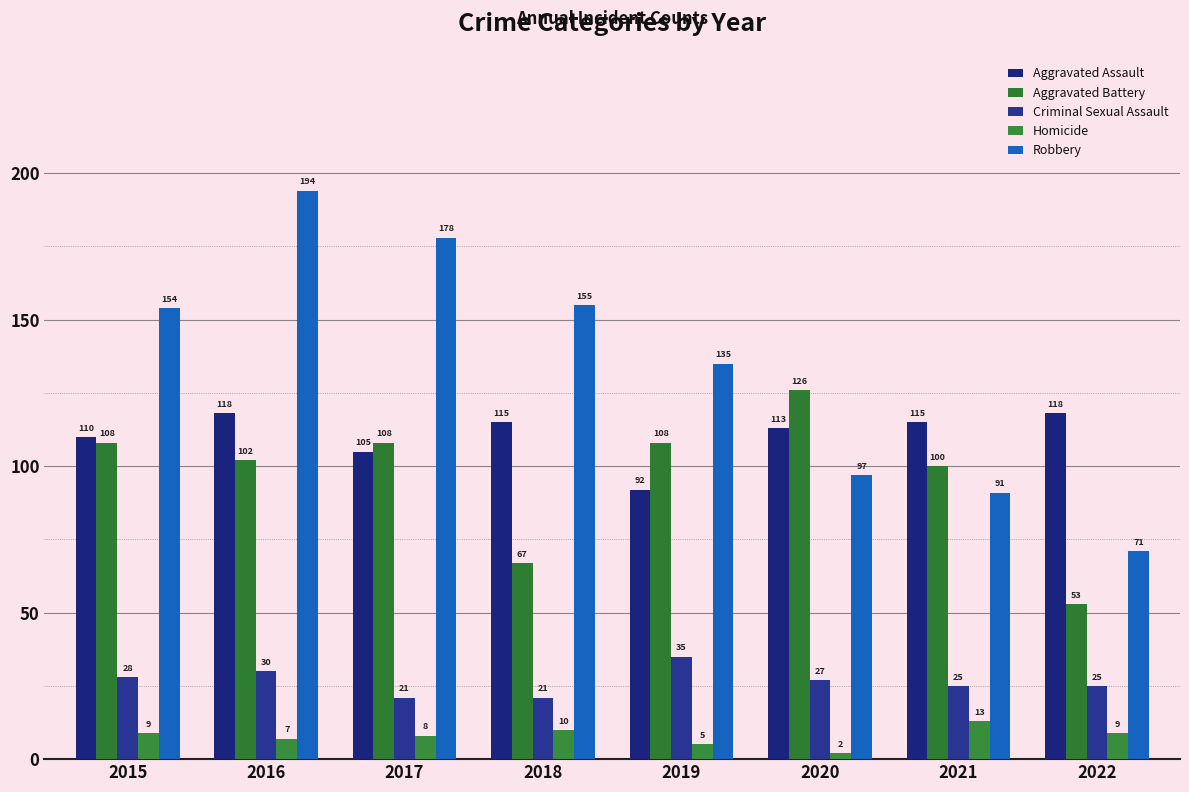

Reading left to right, extract all data points from this chart.

Aggravated Assault: 2015=110	2016=118	2017=105	2018=115	2019=92	2020=113	2021=115	2022=118
Aggravated Battery: 2015=108	2016=102	2017=108	2018=67	2019=108	2020=126	2021=100	2022=53
Criminal Sexual Assault: 2015=28	2016=30	2017=21	2018=21	2019=35	2020=27	2021=25	2022=25
Homicide: 2015=9	2016=7	2017=8	2018=10	2019=5	2020=2	2021=13	2022=9
Robbery: 2015=154	2016=194	2017=178	2018=155	2019=135	2020=97	2021=91	2022=71